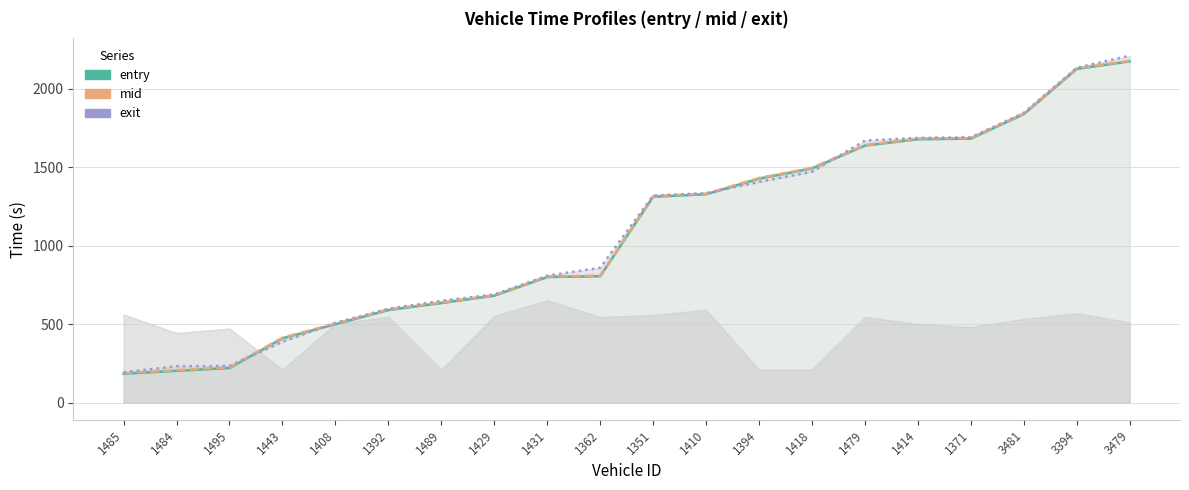

Where does the entry series first go above 1310?

1351